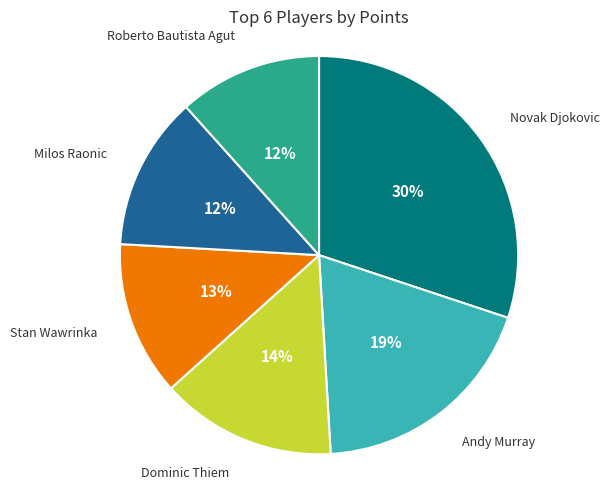

Does Milos Raonic represent more than half of the total?

No